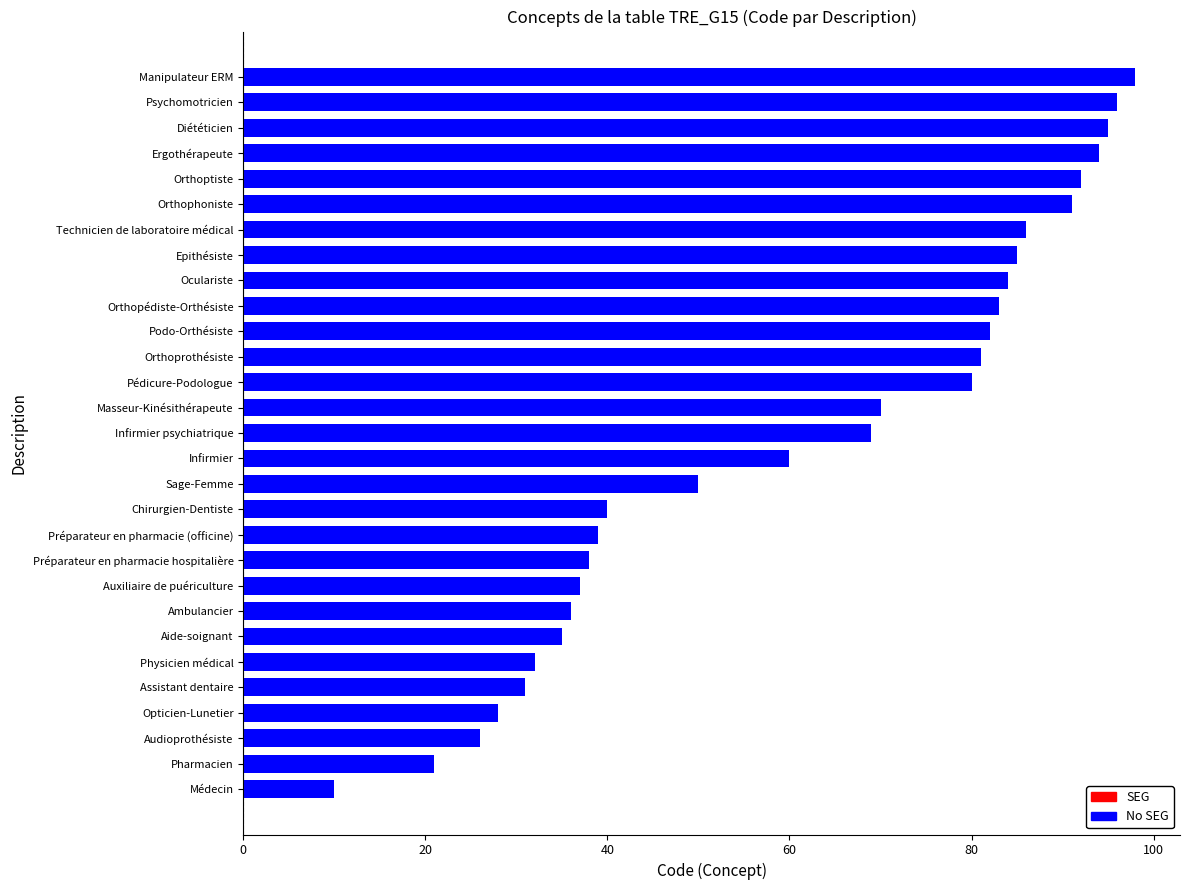

Are the bars horizontal?

Yes